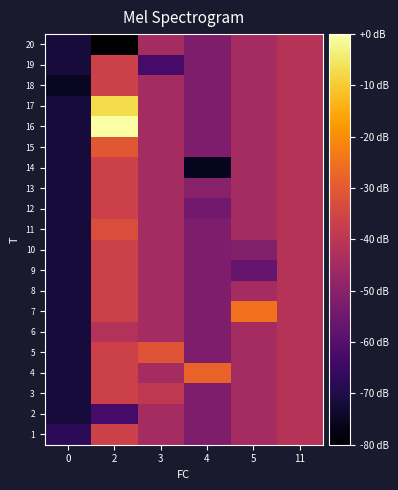

How many distinct data groups are displayed?

20